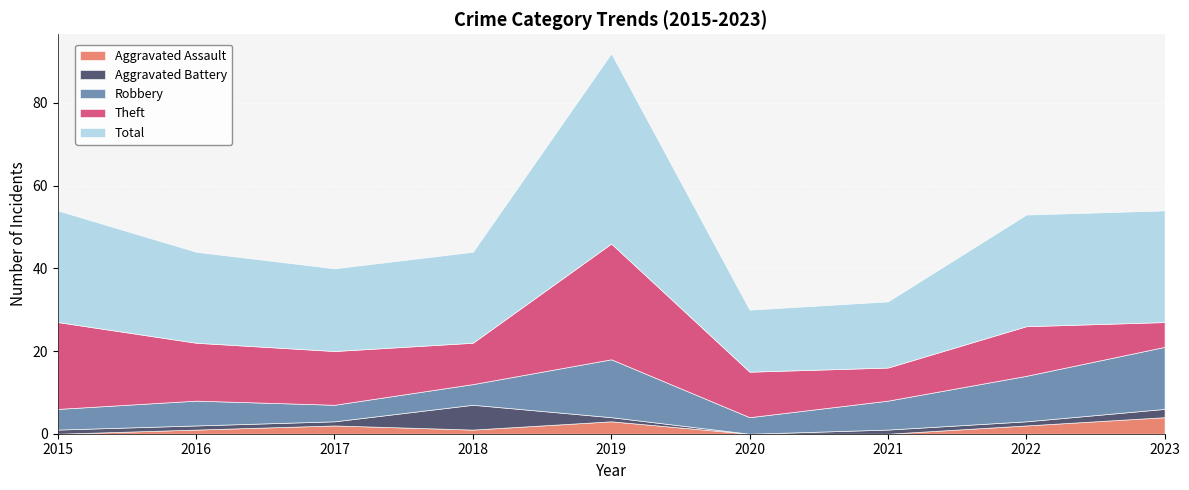

What is the sum of all Total values?

222